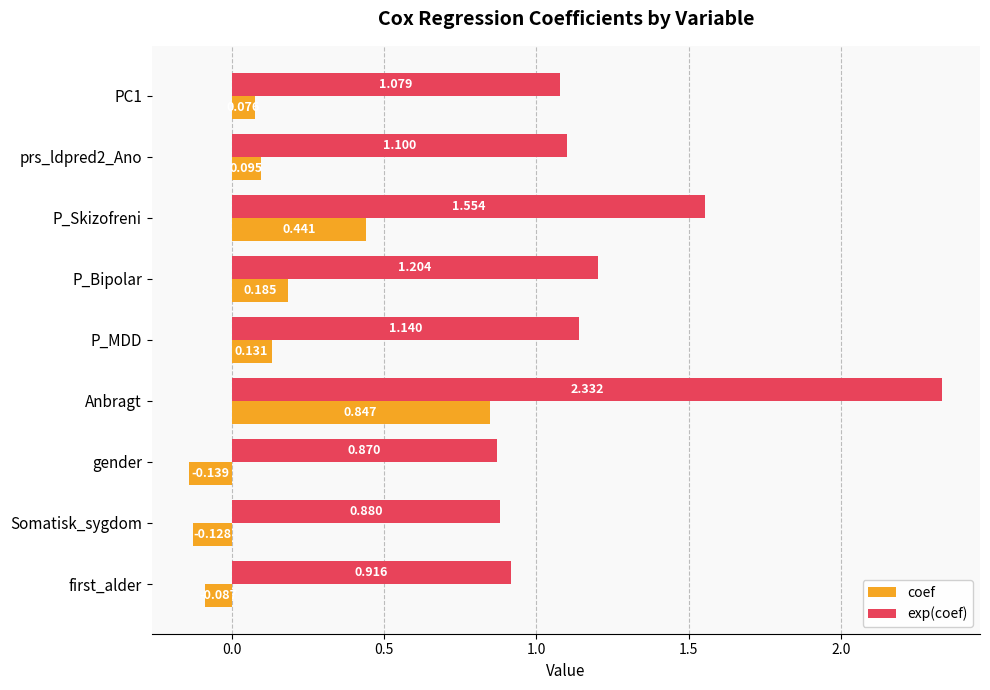

Which category has the highest value across all series?

Anbragt